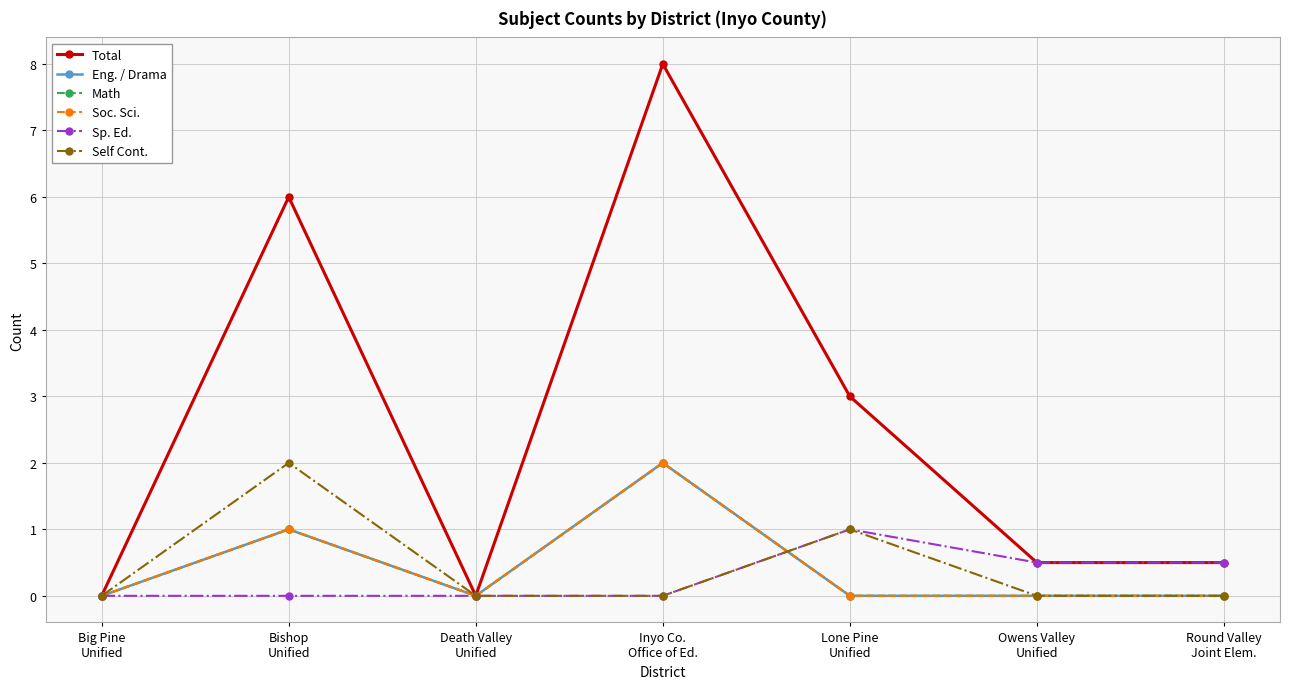

Does the chart have visible grid lines?

Yes